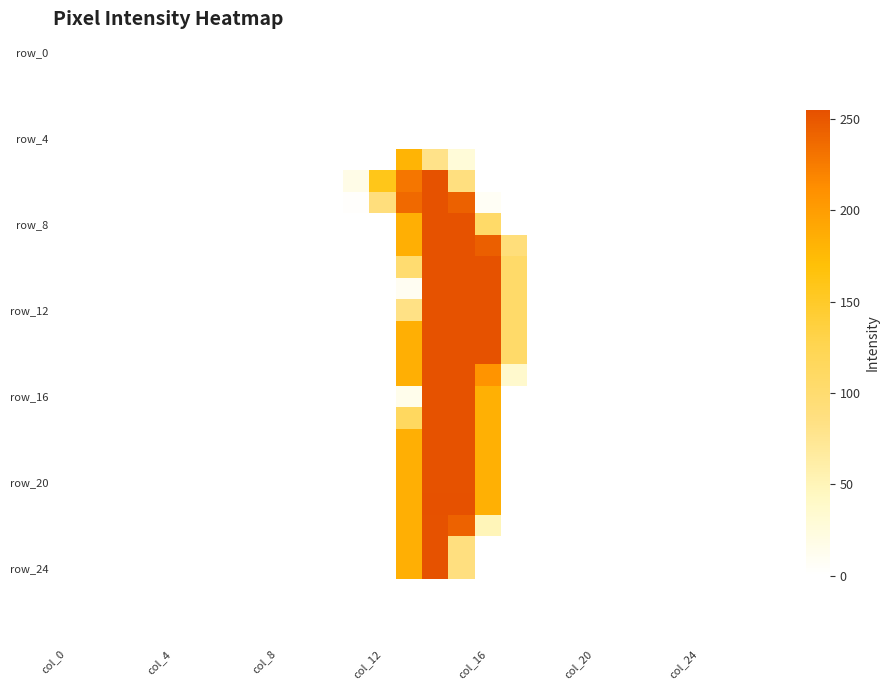

At which category is the sum across all series the highest?

14